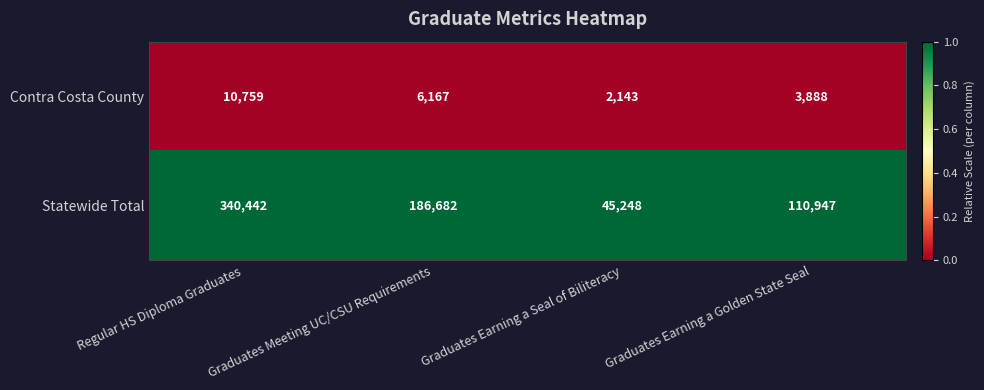

Rank the series by their average value, from lowest to highest.

Contra Costa County, Statewide Total